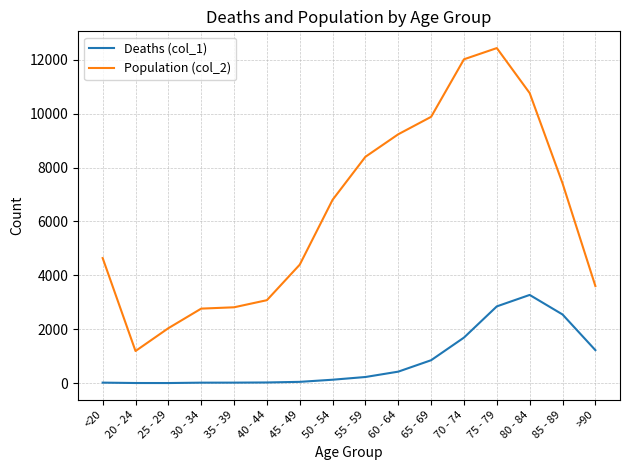

Where is Population (col_2) nearest to the value 6812?

50 - 54